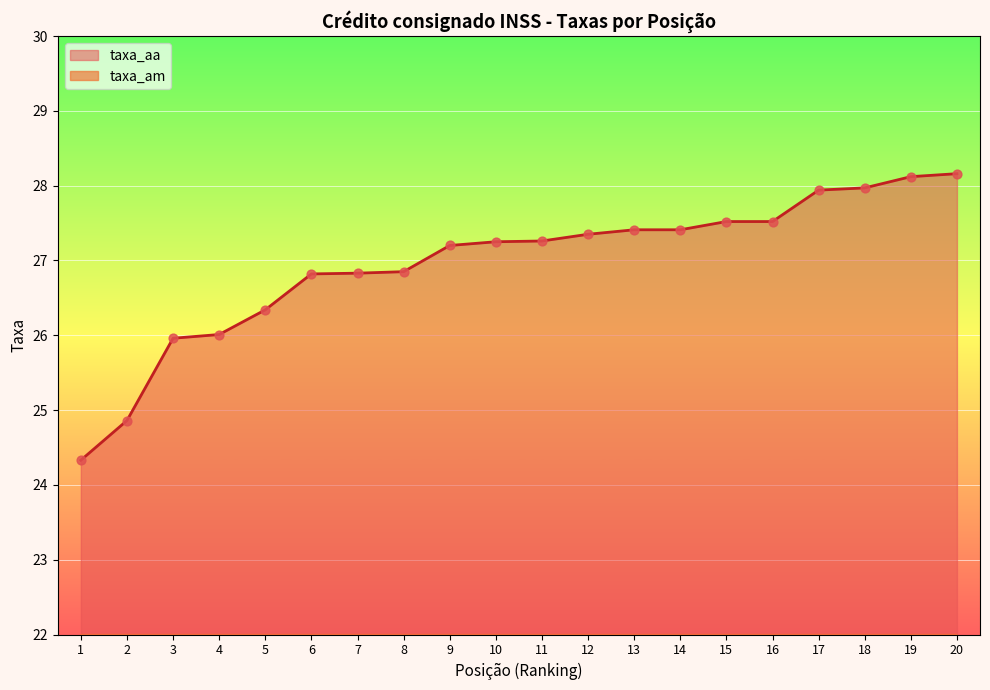

Which series has the largest total across all categories?

taxa_aa